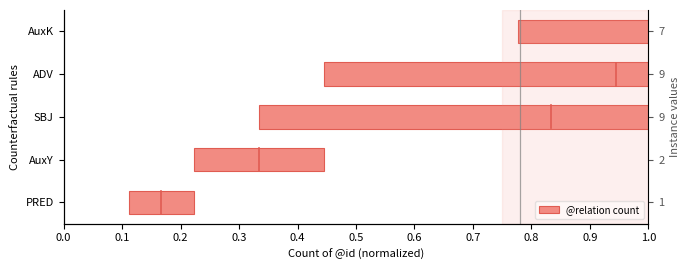

What is the average value?

0.6